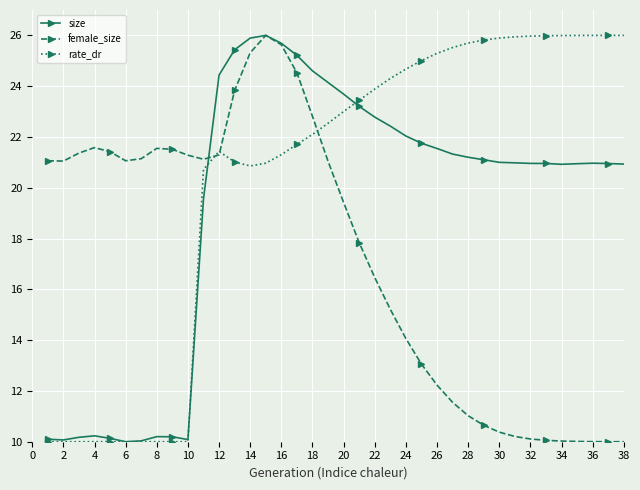

Does the chart display data point markers on the line(s)?

Yes